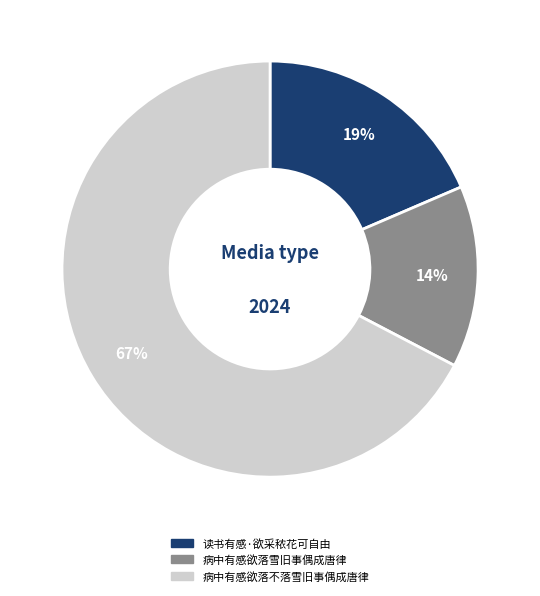

To the nearest percent, what is the combined percentage of 病中有感欲落雪旧事偶成唐律 and 读书有感·欲采秾花可自由?

33%